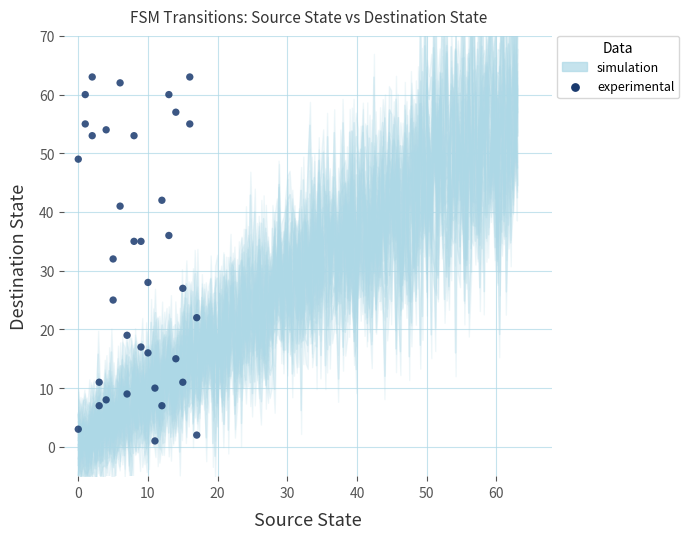

What is the range of Y values (max minus min)?

62